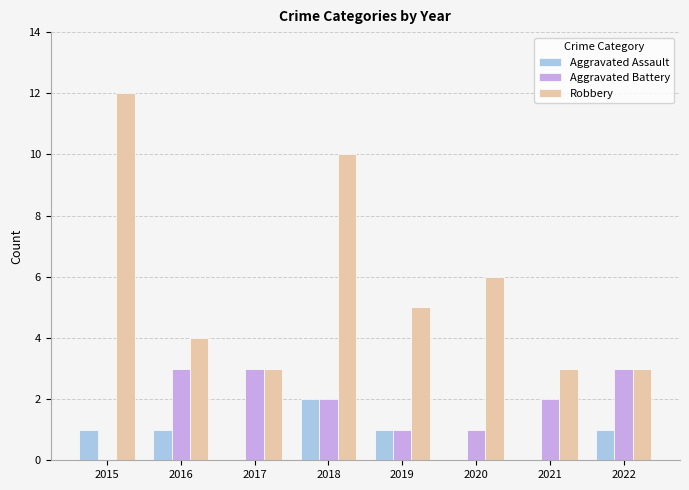

Read the Aggravated Battery value at 2016.

3